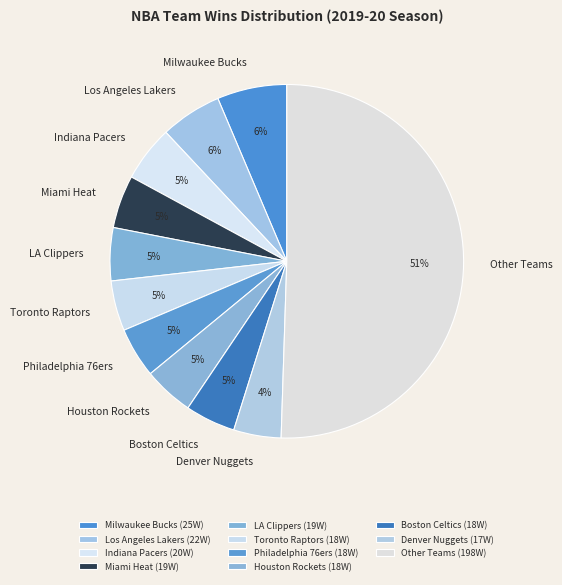

How many slices are in this pie chart?

11